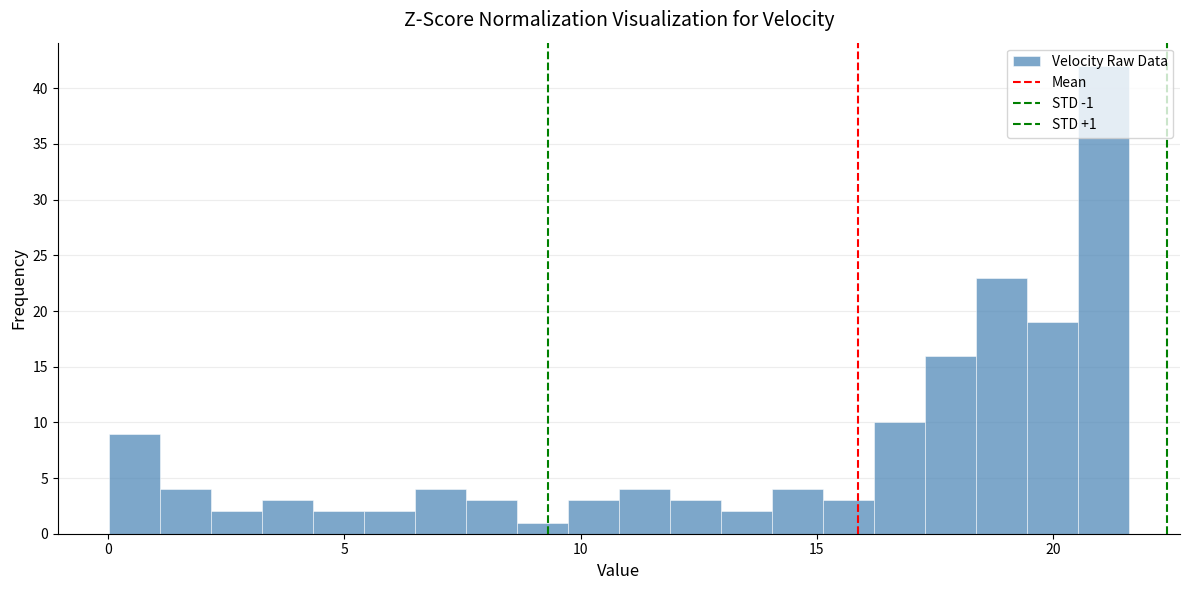

Around what value on the x-axis is the tallest bar? Give the approximate position of its centre, as read against the axis.

21.0